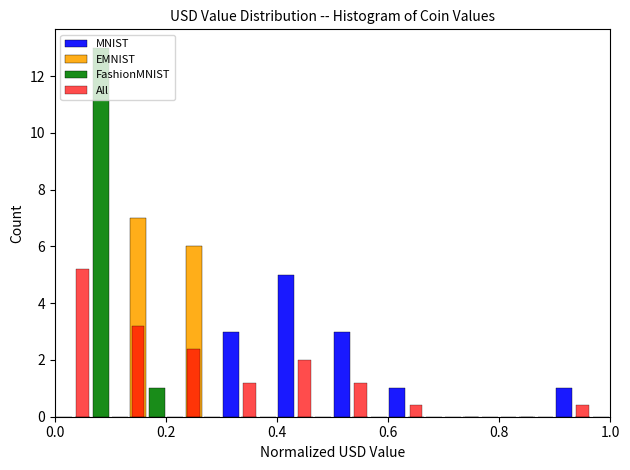

What is the height of the FashionMNIST bar covering 0.0 to 0.1 on the x-axis? The values are not printed on the chart, so give them approximately, as read against the axis.

13.0